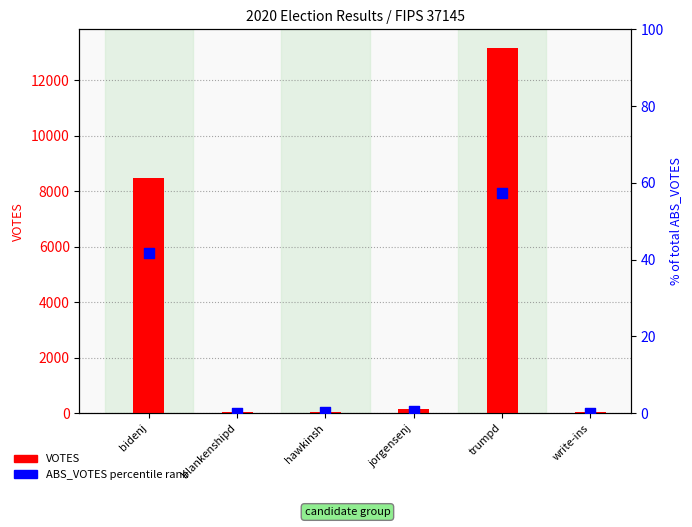

Is the value of VOTES at jorgensenj greater than the value of ABS_VOTES percentile rank at write-ins?

Yes